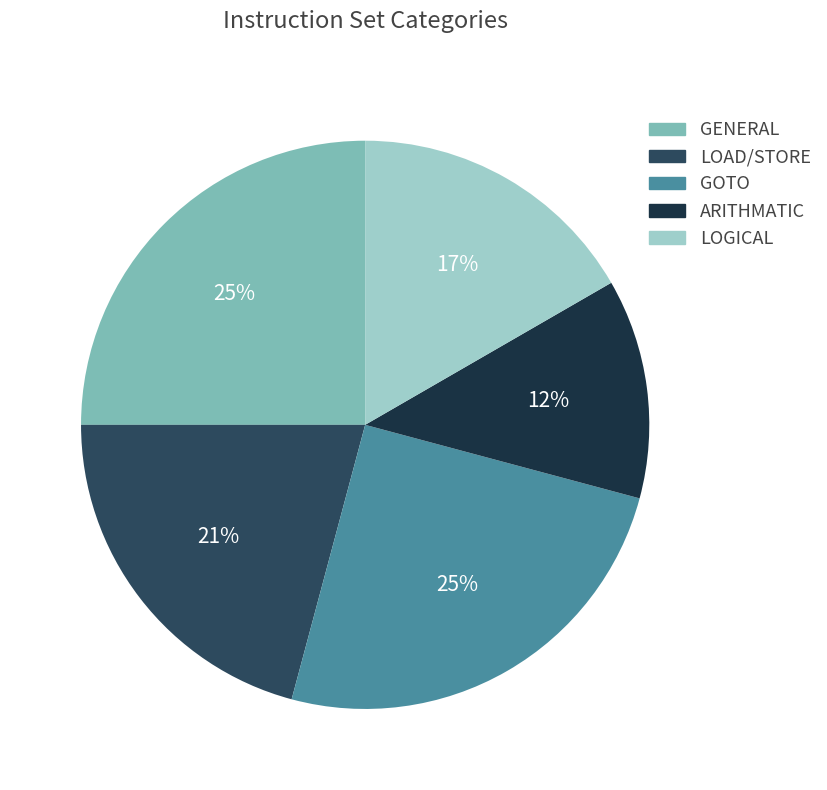

To the nearest percent, what portion does GENERAL represent?

25%